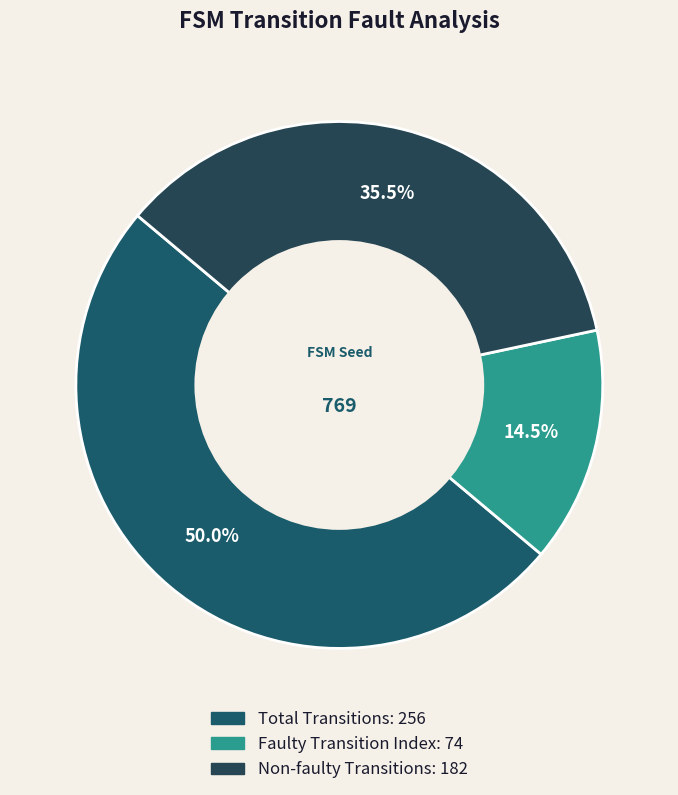

Is there a majority slice in this chart?

No